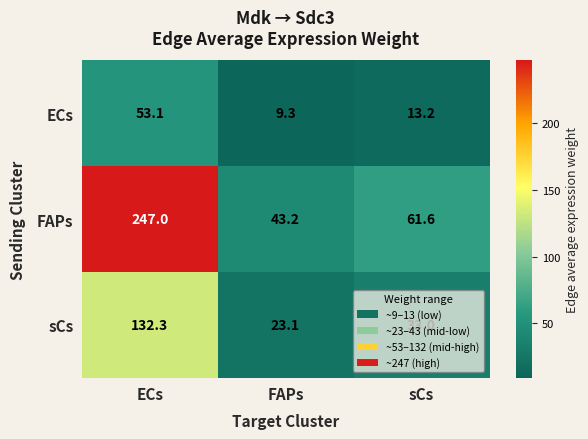

Which category has the lowest value in the FAPs series?

FAPs